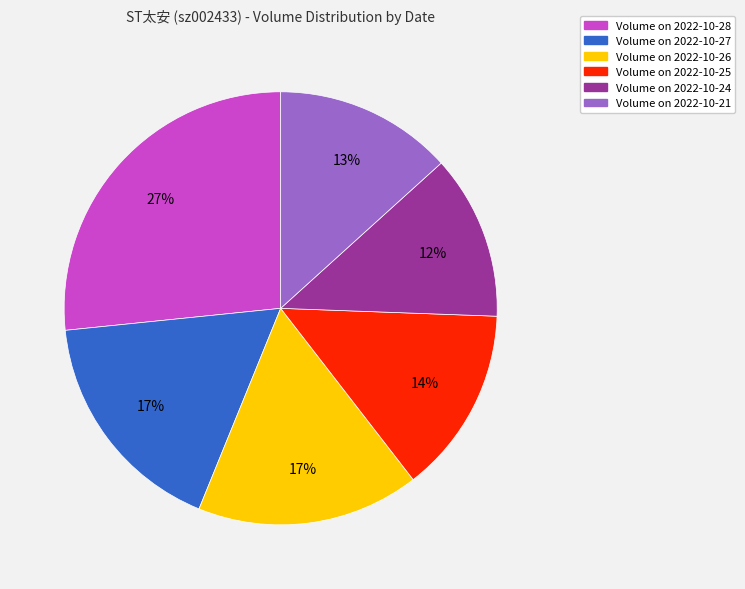

To the nearest percent, what is the average slice percentage?

17%